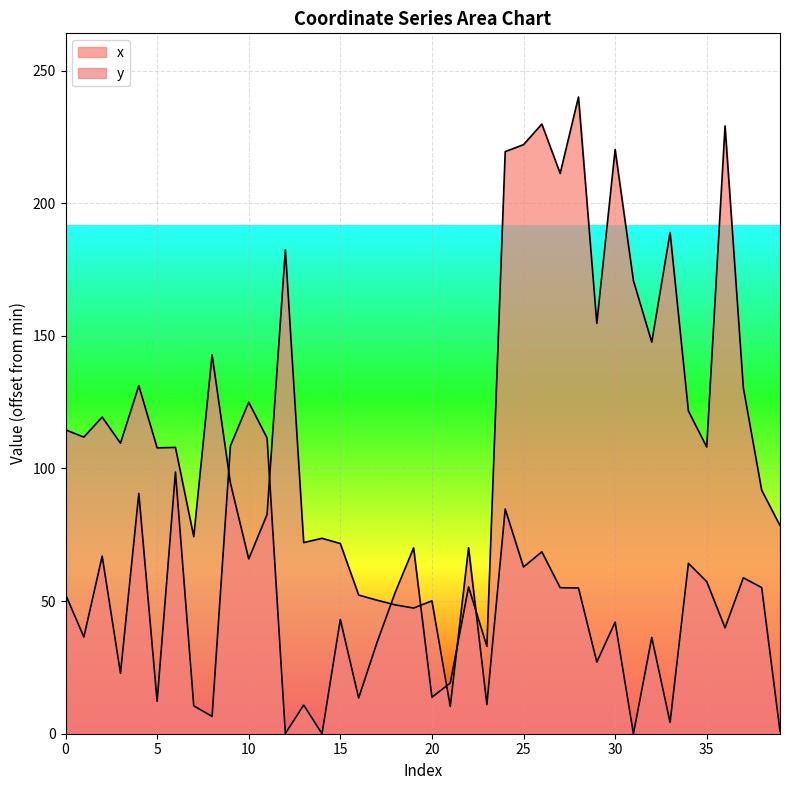

What is the value of the y point at the 22nd from the left?

10.3